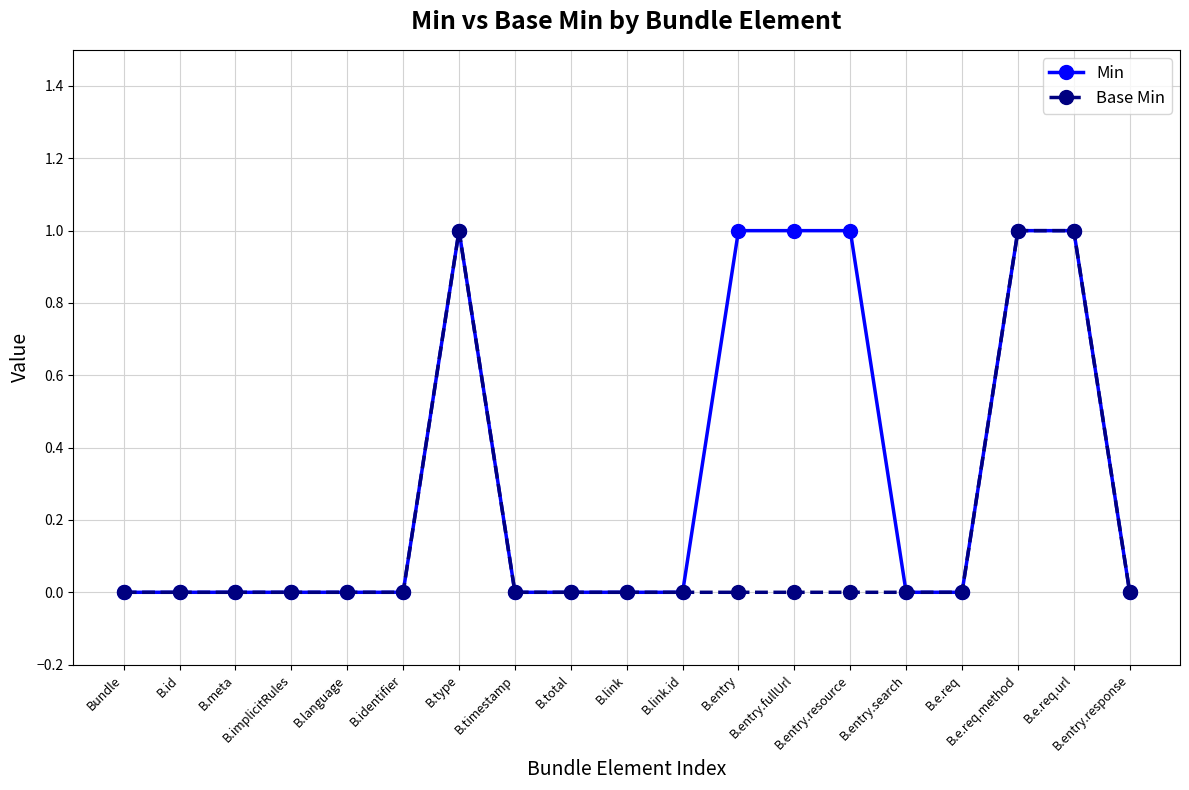

Which series has the largest total across all categories?

Min